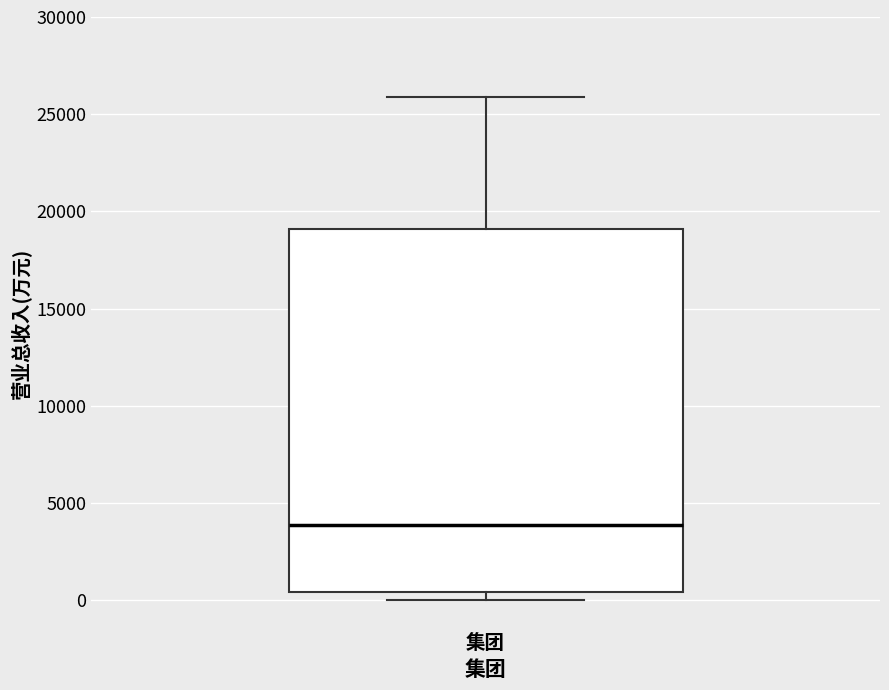

Where is the upper edge of the box for 集团 on the y-axis? The values are not printed on the chart, so give them approximately, as read against the axis.

19000